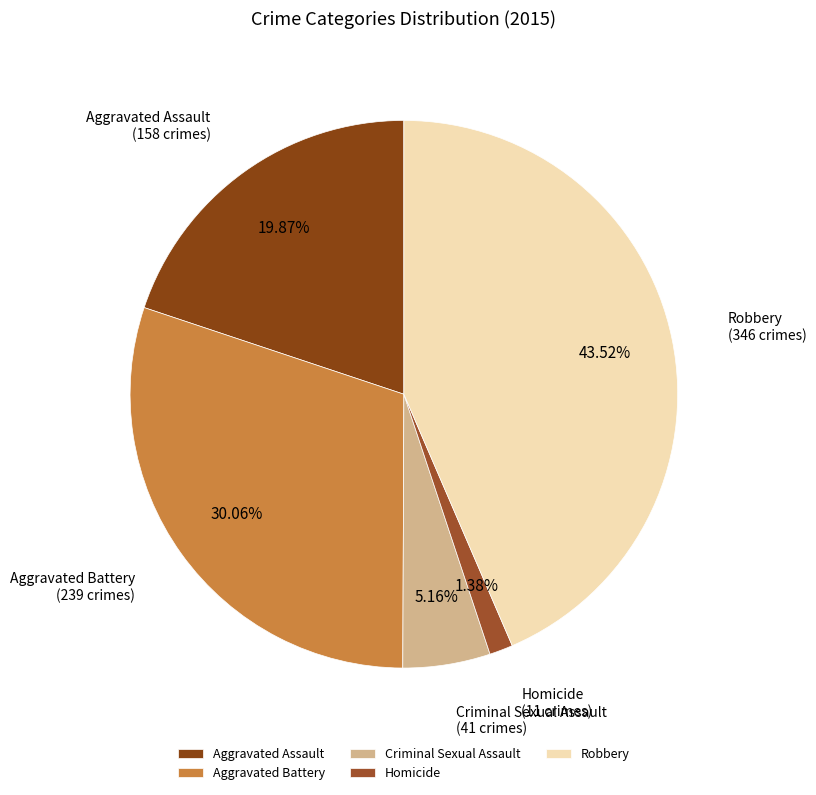

What is the largest slice in the pie chart?

Robbery